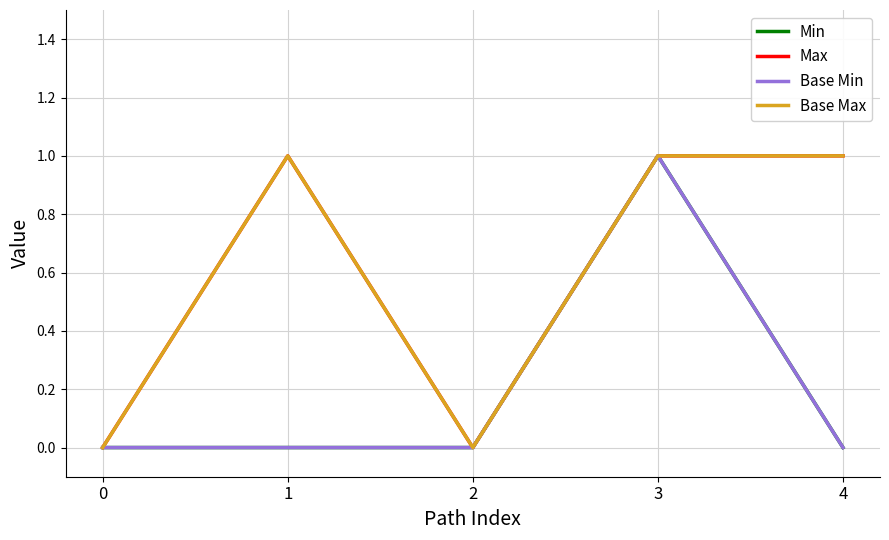

How many Base Max values are between 0 and 1?

5